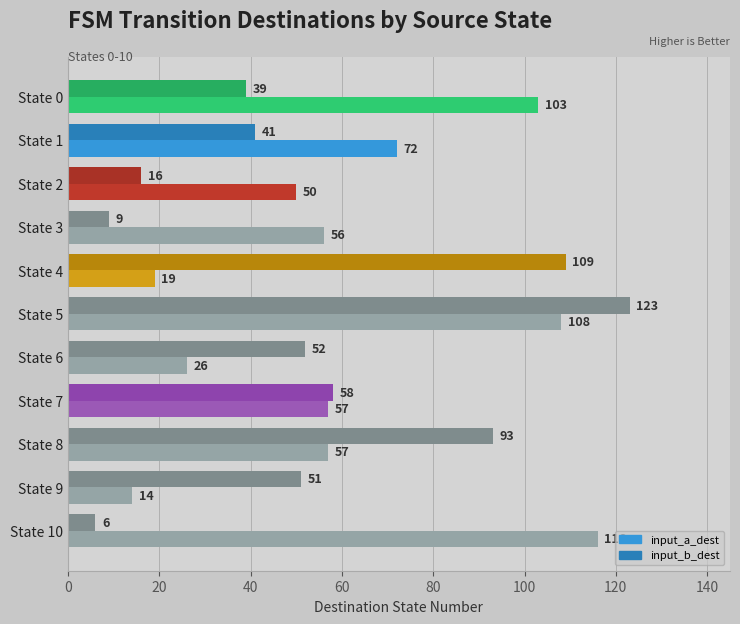

How many data points in input_a_dest are less than 57?

5